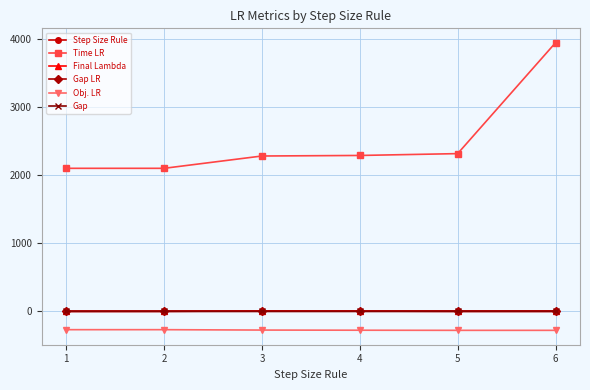

Which series has the largest total across all categories?

Time LR